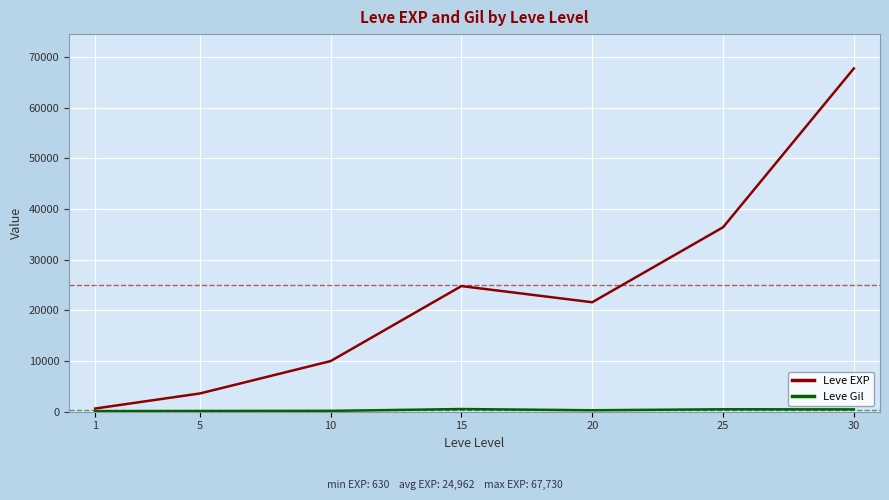

At which category is the sum across all series the highest?

30